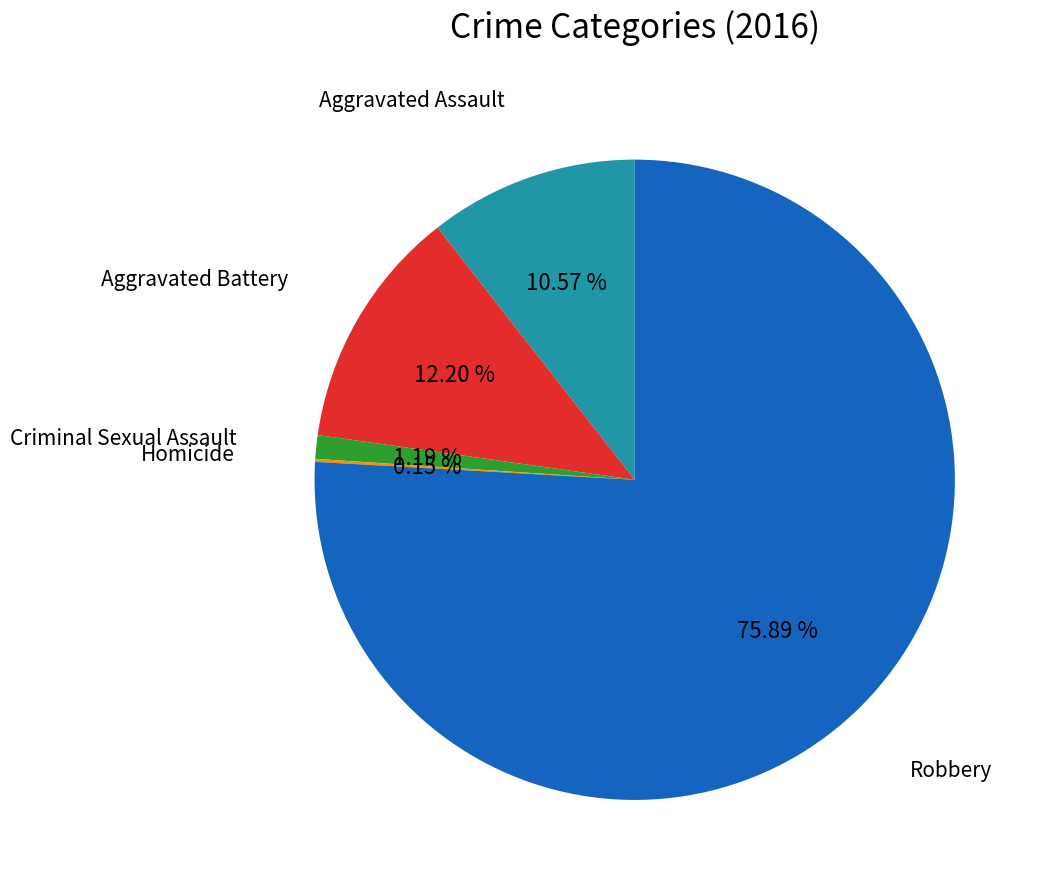

Does any single category account for the majority?

Yes